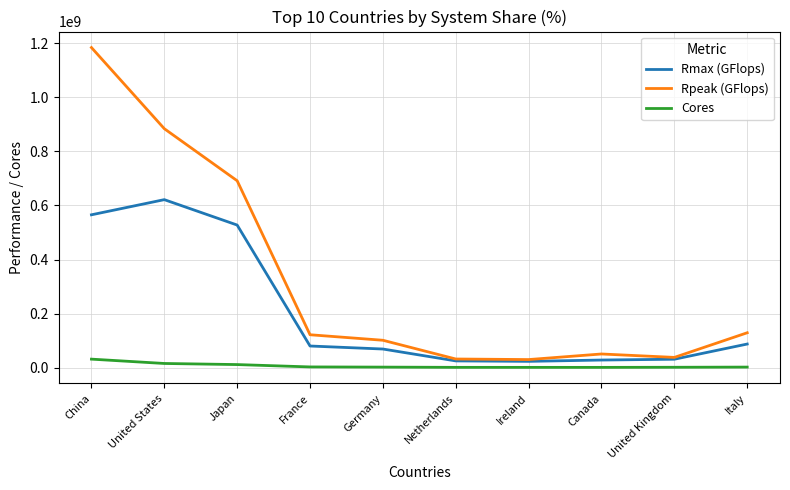

Which series has the largest range (max minus min)?

Rpeak (GFlops)